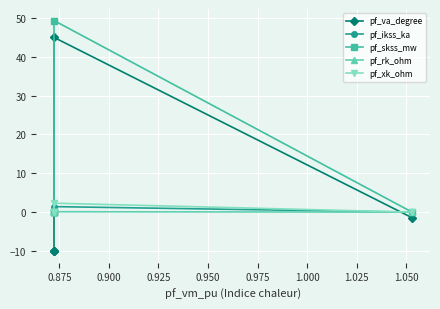

True or false: pf_va_degree and pf_skss_mw intersect in this chart.

False